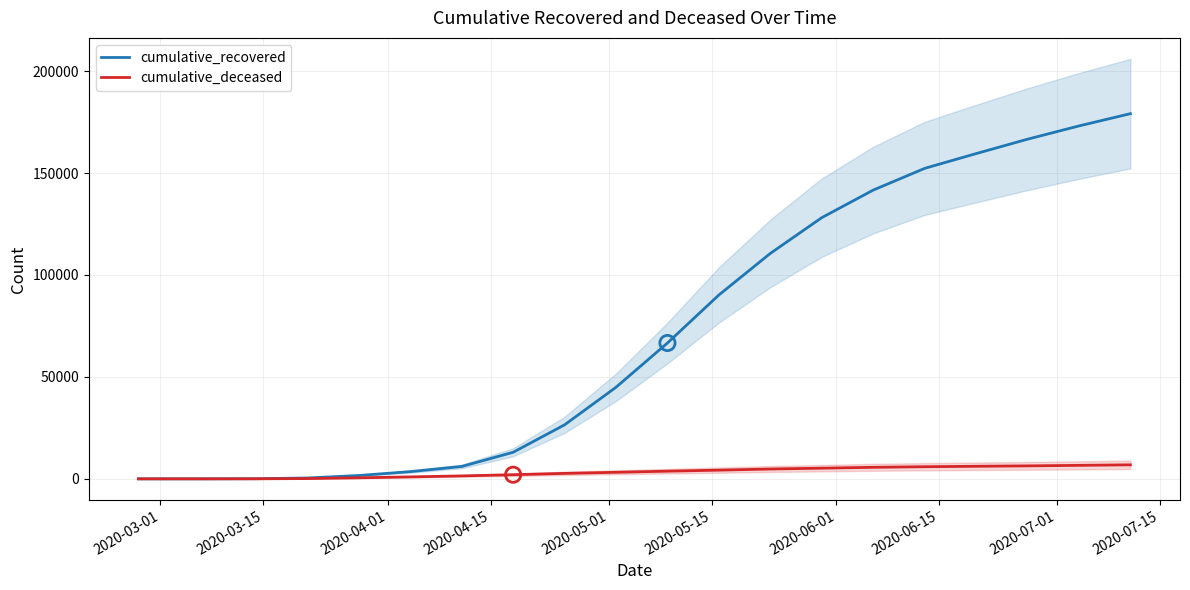

What is the maximum value for cumulative_recovered?

179106